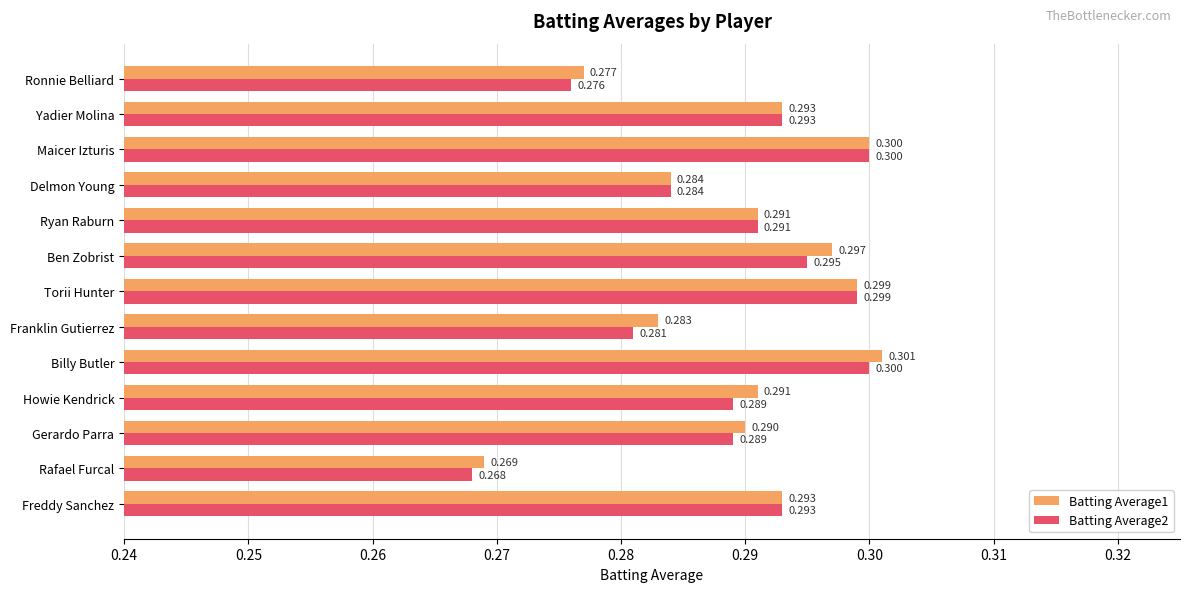

At which label is Batting Average1 closest to 0?

Rafael Furcal